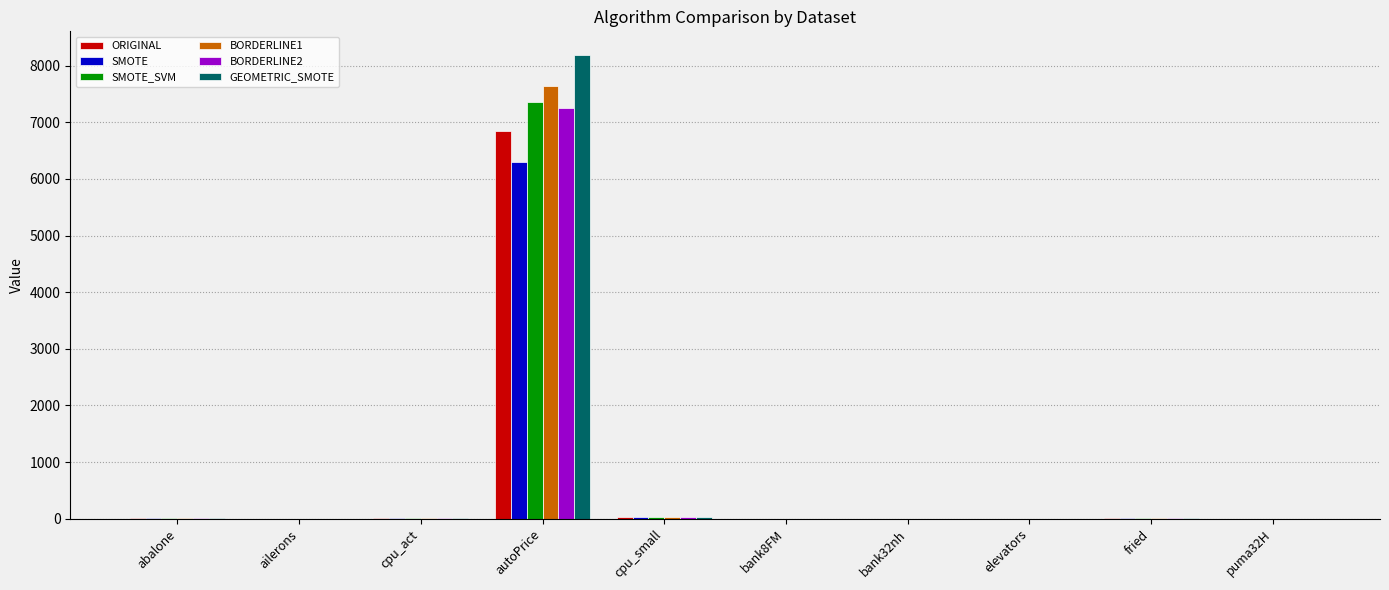

The value of BORDERLINE2 at autoPrice is 7258.8. True or false?

True